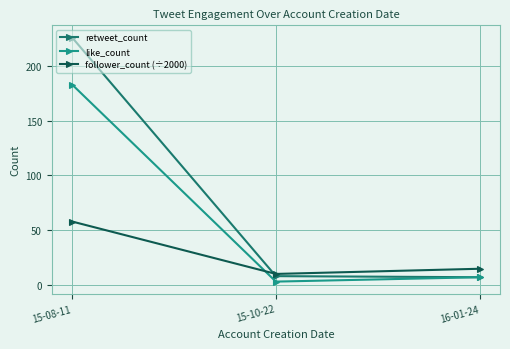

How many data points in follower_count (÷2000) are above 14?

2